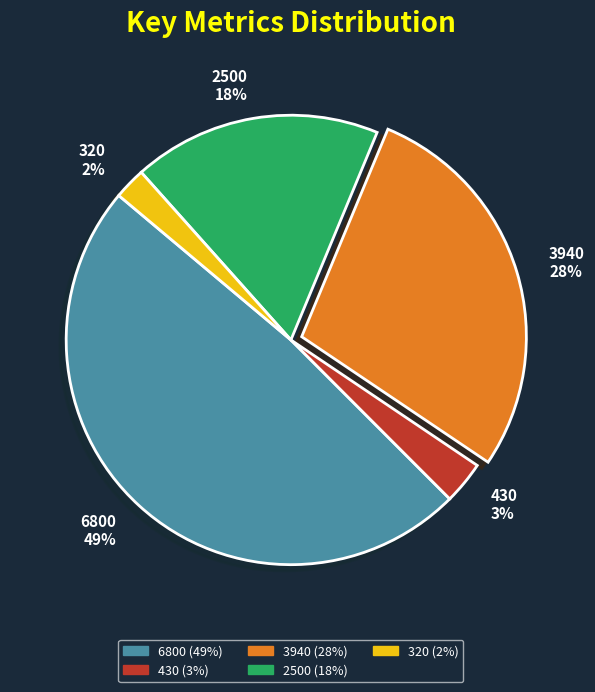

Does any single category account for the majority?

No